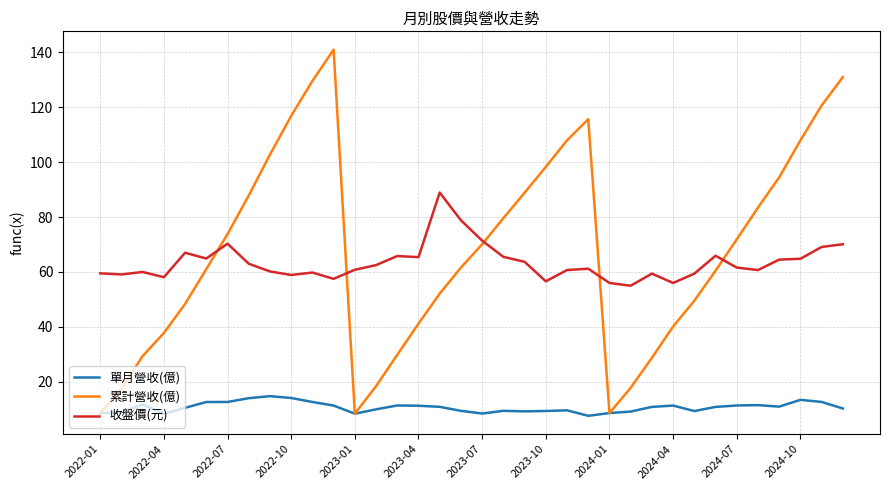

List the series in order of their peak value, lowest first.

單月營收(億), 收盤價(元), 累計營收(億)